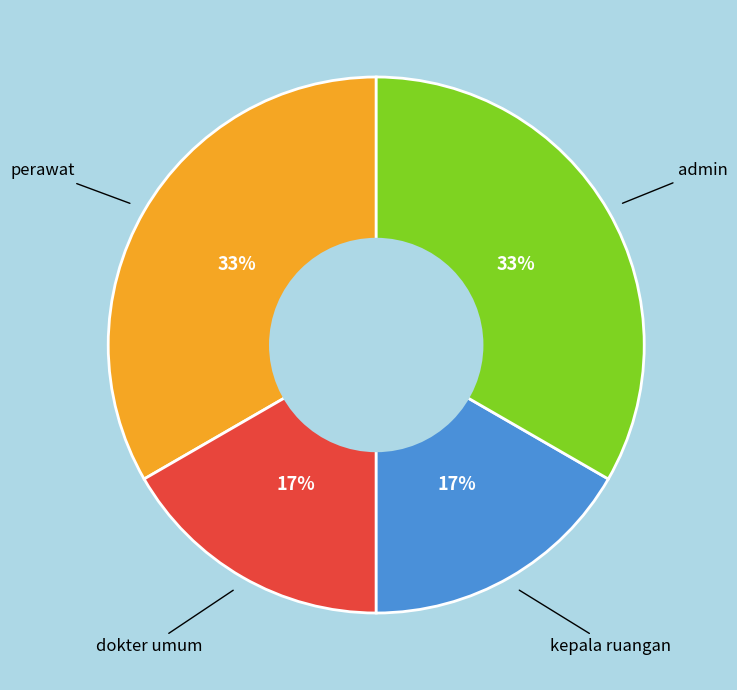

Is there a majority slice in this chart?

No